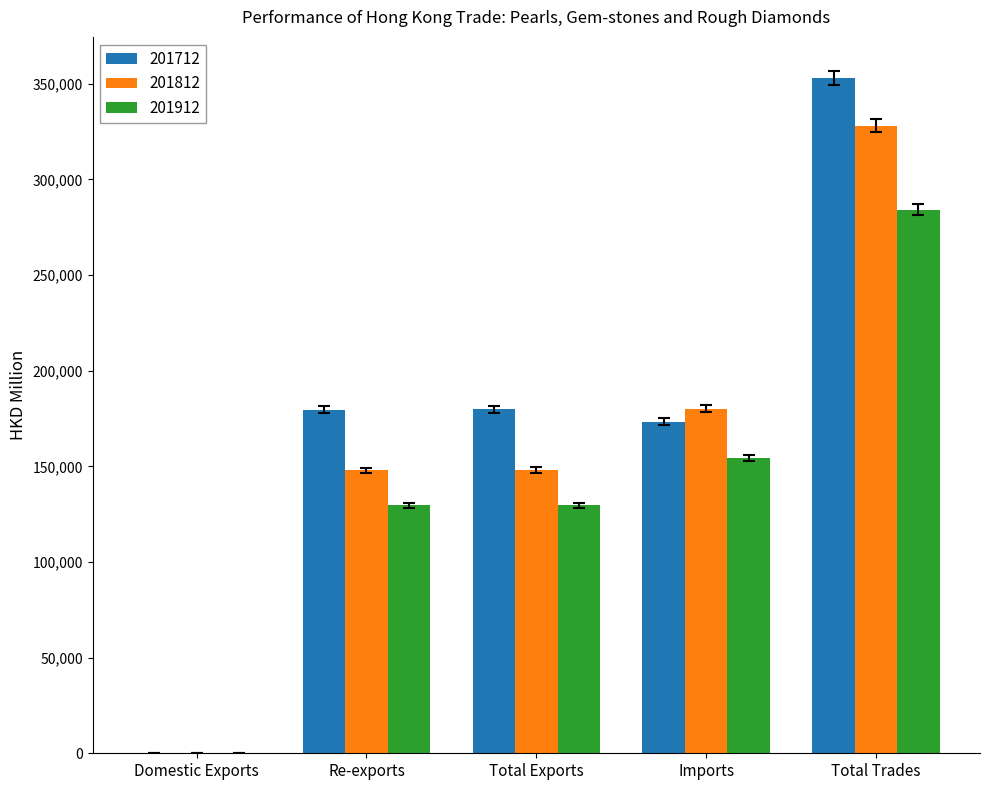

The 201712 series shows 179767.2 at Total Exports. True or false?

True